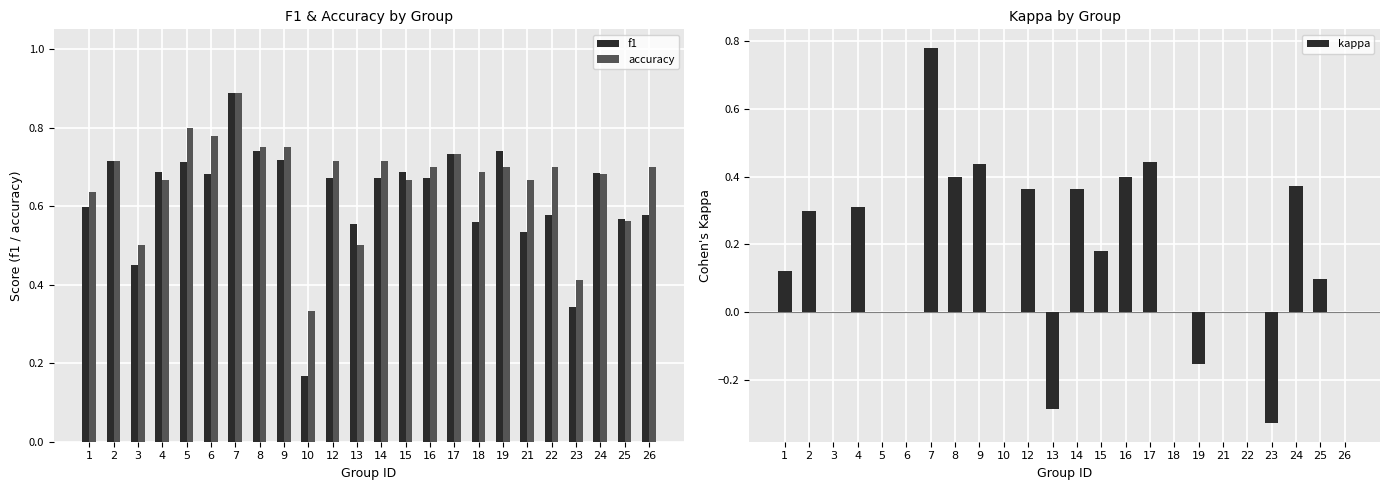

What is the difference between the maximum and second lowest values in the f1 series?

0.5